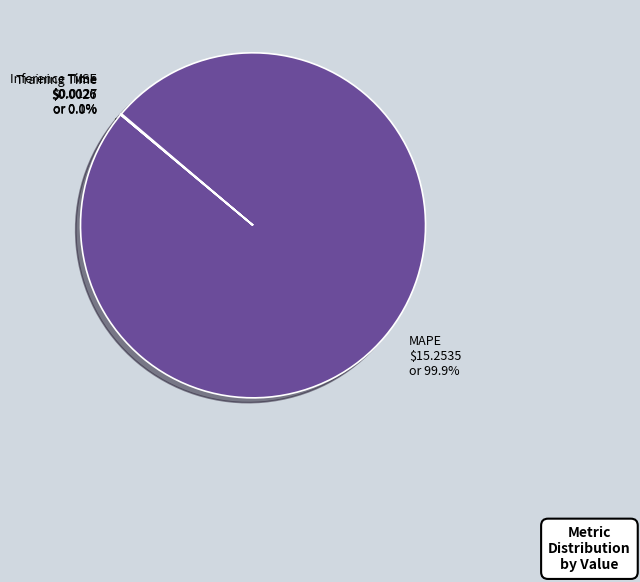

Which slice is the largest?

MAPE